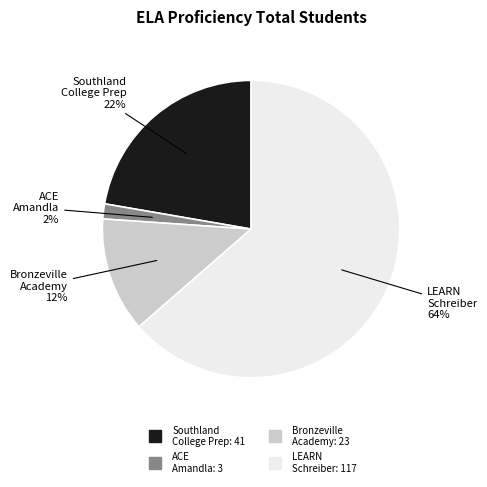

Is there any slice that represents more than half of the pie?

Yes